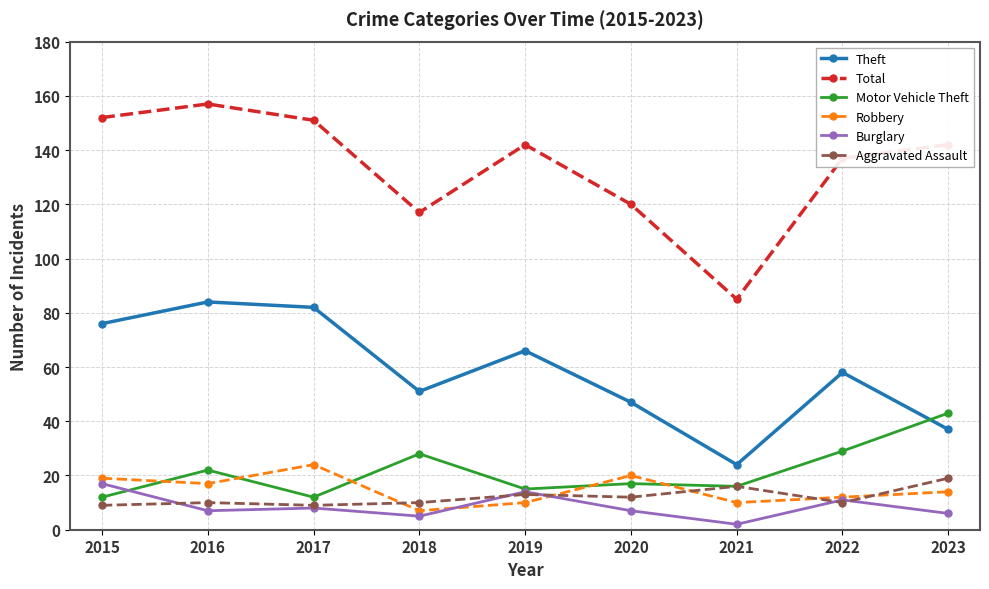

Reading left to right, what are all the values shown in this chart?

Theft: 2015=76	2016=84	2017=82	2018=51	2019=66	2020=47	2021=24	2022=58	2023=37
Total: 2015=152	2016=157	2017=151	2018=117	2019=142	2020=120	2021=85	2022=137	2023=142
Motor Vehicle Theft: 2015=12	2016=22	2017=12	2018=28	2019=15	2020=17	2021=16	2022=29	2023=43
Robbery: 2015=19	2016=17	2017=24	2018=7	2019=10	2020=20	2021=10	2022=12	2023=14
Burglary: 2015=17	2016=7	2017=8	2018=5	2019=14	2020=7	2021=2	2022=11	2023=6
Aggravated Assault: 2015=9	2016=10	2017=9	2018=10	2019=13	2020=12	2021=16	2022=10	2023=19